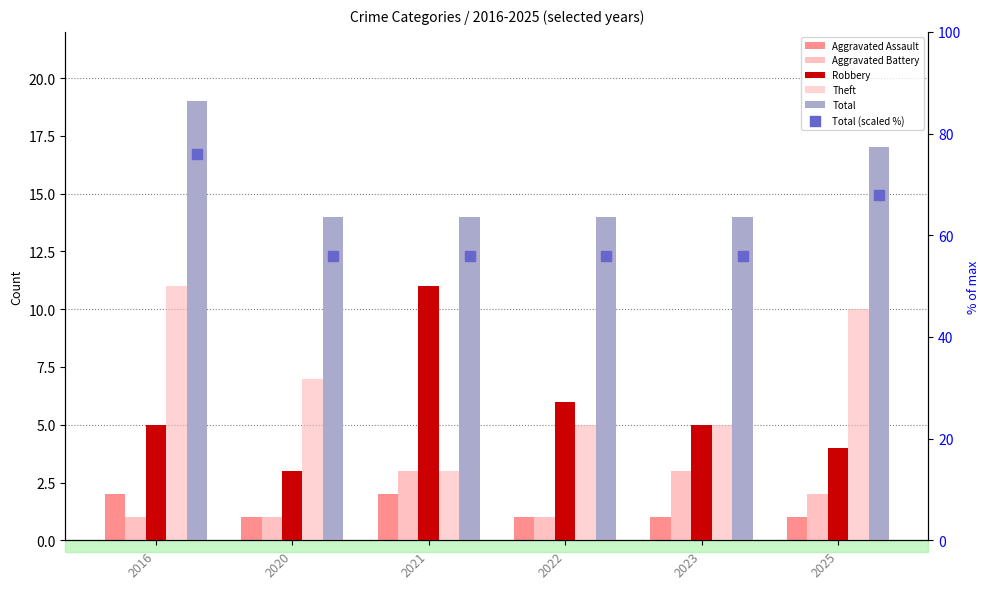

Which series contains the lowest Y value?

Aggravated Assault